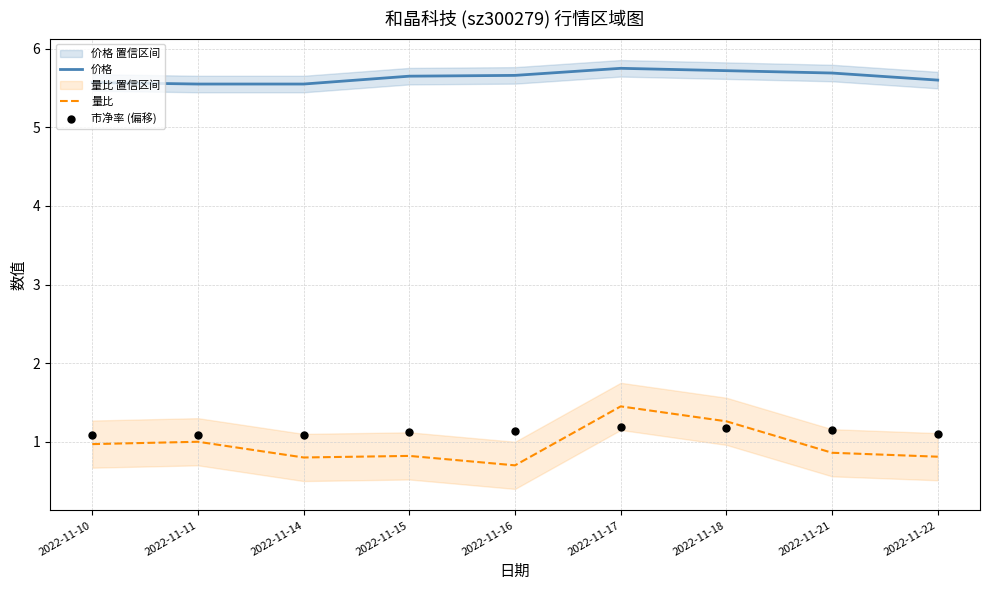

What are all the series names shown in the legend?

价格, 量比, 市净率 (偏移)